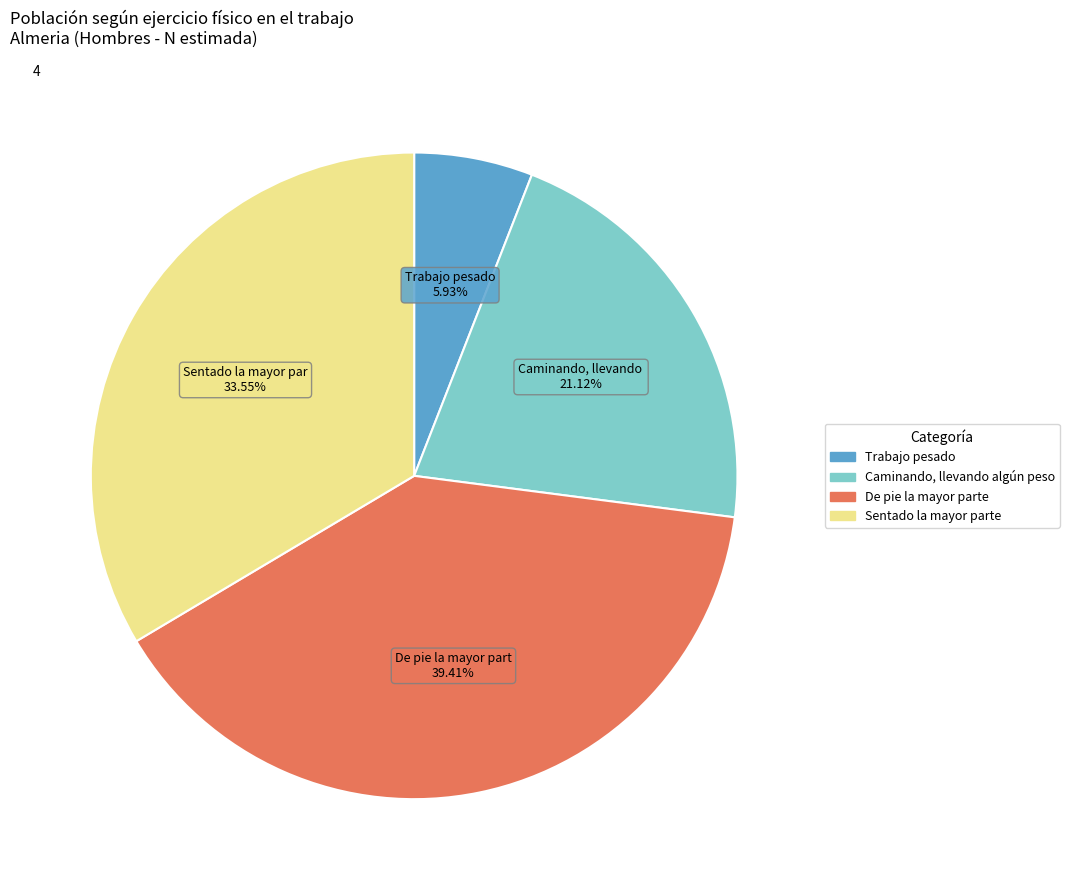

To the nearest percent, what is the average slice percentage?

25%